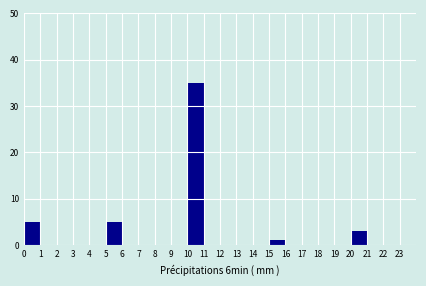

What is the height of the bar covering 5 to 6 on the x-axis? The values are not printed on the chart, so give them approximately, as read against the axis.

5